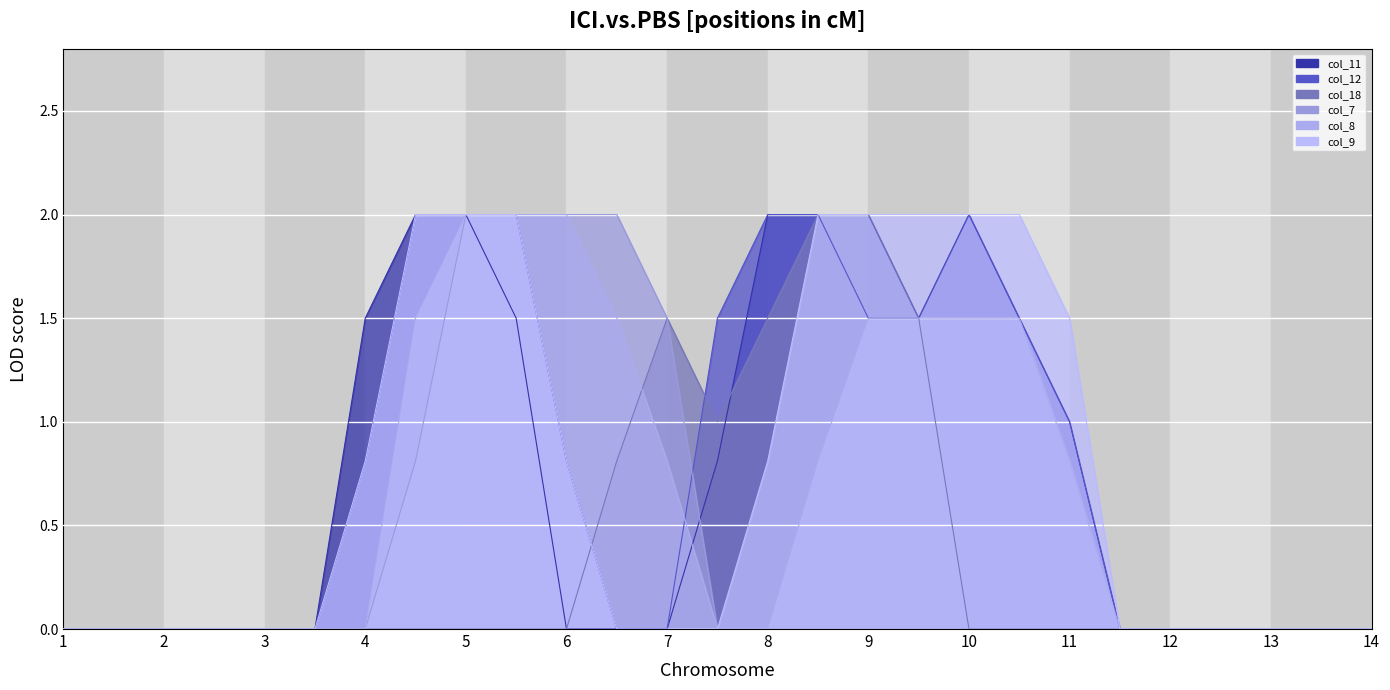

How many values in the col_18 series exceed 0?

7